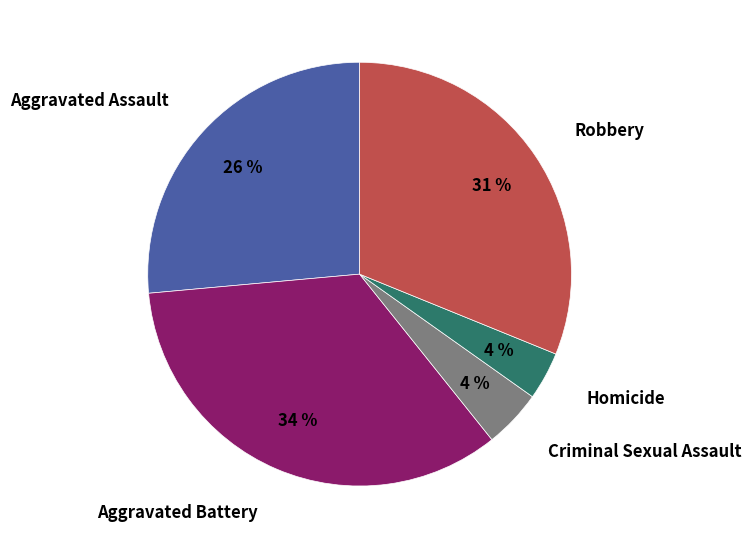

What percentage is the Robbery slice, to the nearest percent?

31%